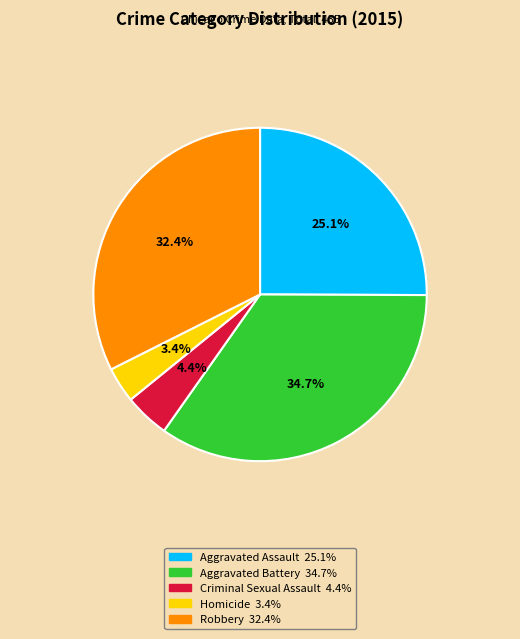

What percentage is the Aggravated Battery slice, to the nearest percent?

35%